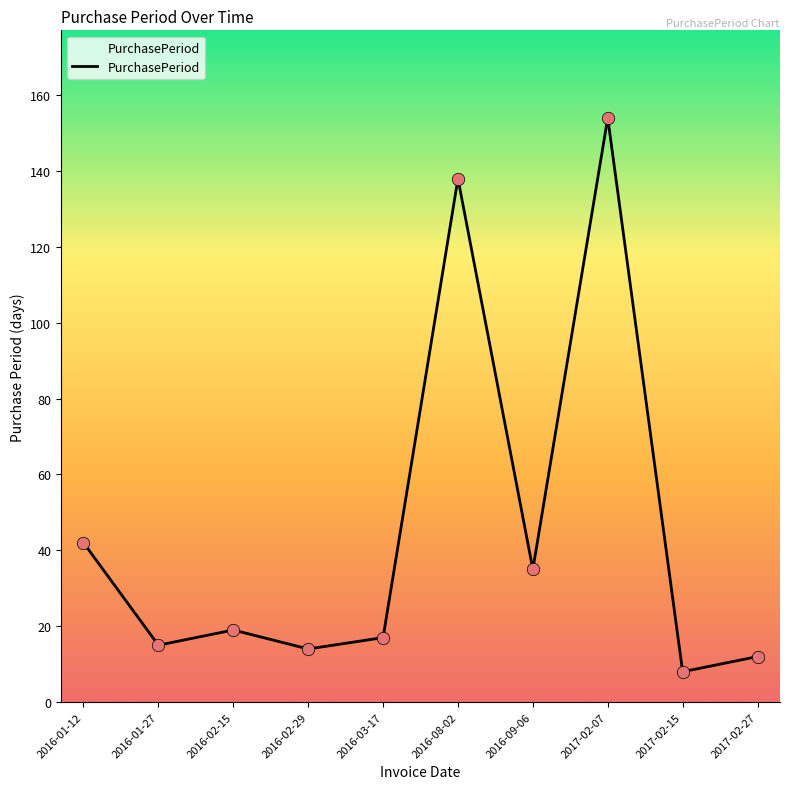

Approximately how many times larger is the value at 2016-09-06 compared to 2017-02-15?

4.4